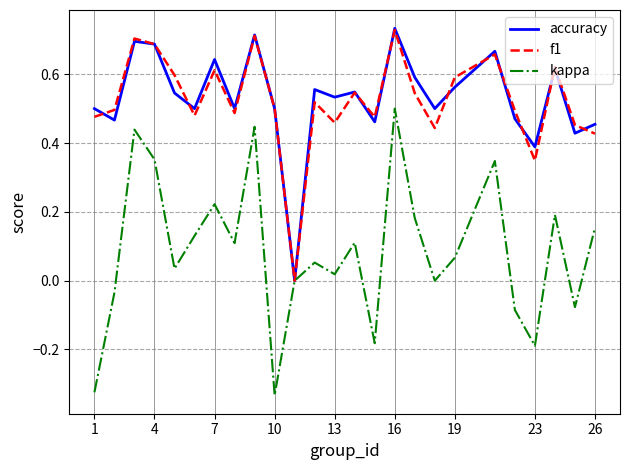

Which series has the largest range (max minus min)?

kappa